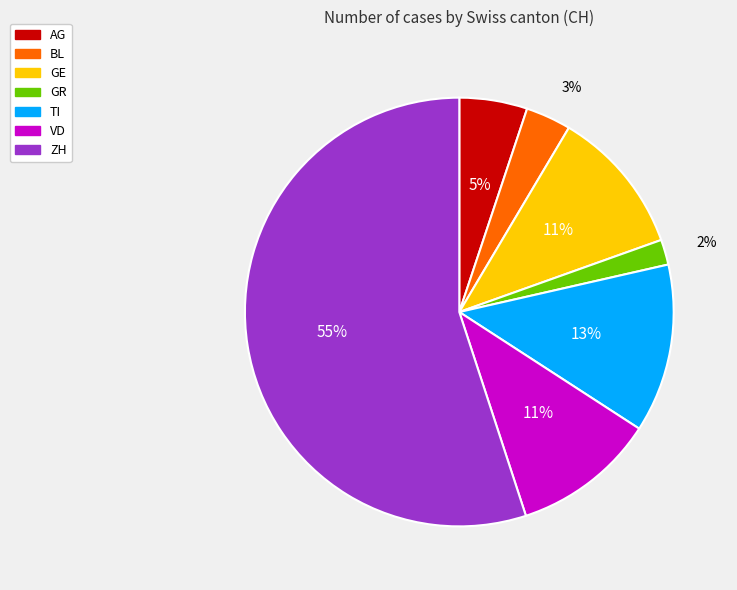

Count the number of slices in the pie.

7